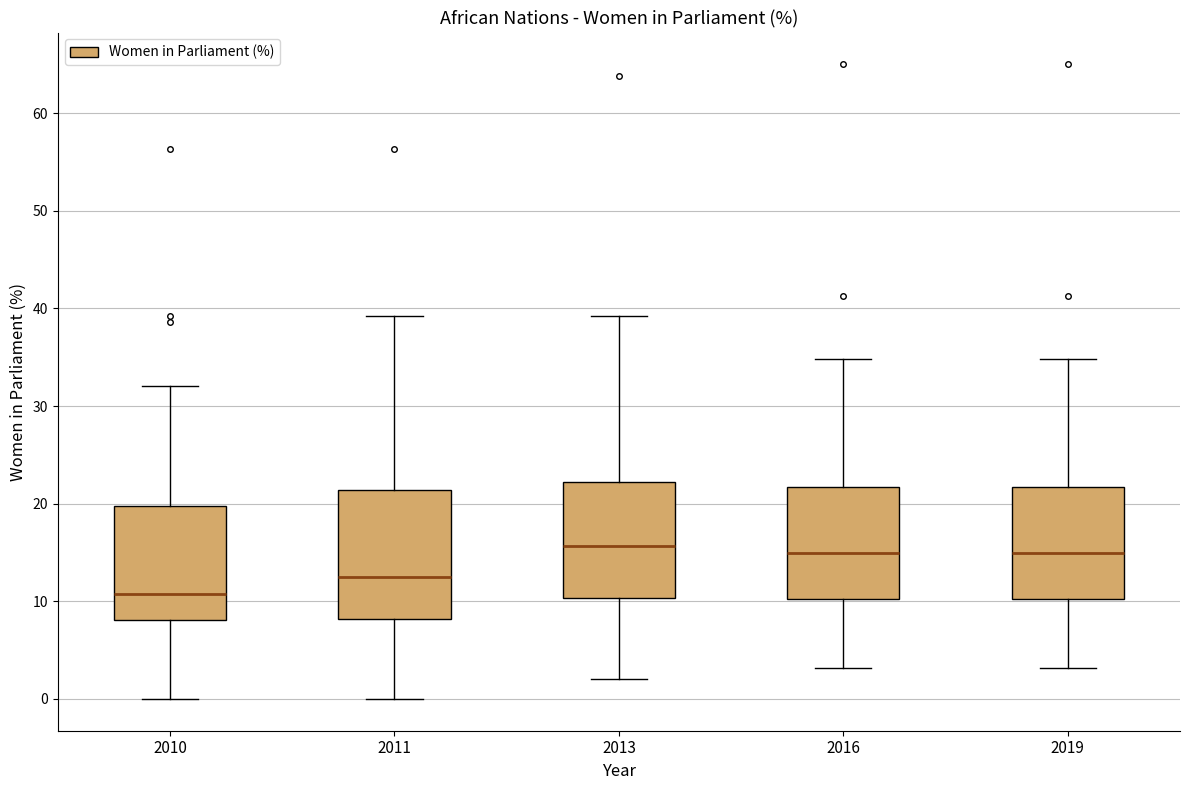

Reading left to right, read every box against the y-axis: the position of its median line, the range the box covers, and the ends of its whiskers. The values are not printed on the chart, so give them approximately, as read against the axis.

2010: median 11, box 8 to 20, whiskers 0 to 32
2011: median 13, box 8 to 21, whiskers 0 to 39
2013: median 16, box 10 to 22, whiskers 2 to 39
2016: median 15, box 10 to 22, whiskers 3 to 35
2019: median 15, box 10 to 22, whiskers 3 to 35